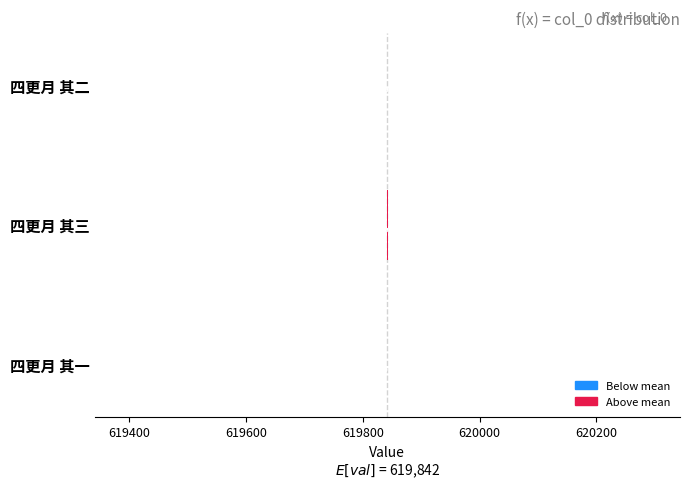

Rank the categories by value from highest to lowest.

四更月 其三, 四更月 其二, 四更月 其一